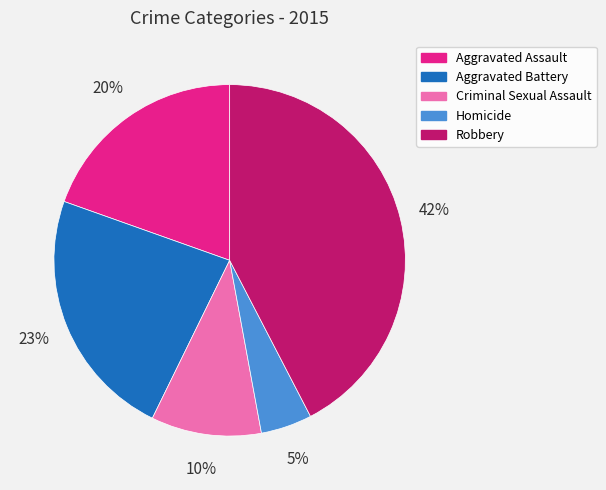

Is it true that Aggravated Battery is 9% of the pie?

False